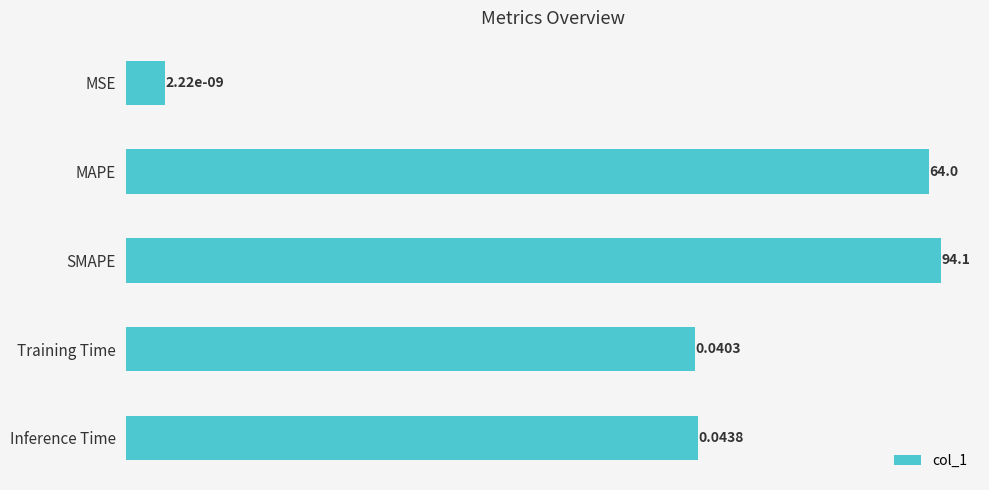

What is the average value?

31.6